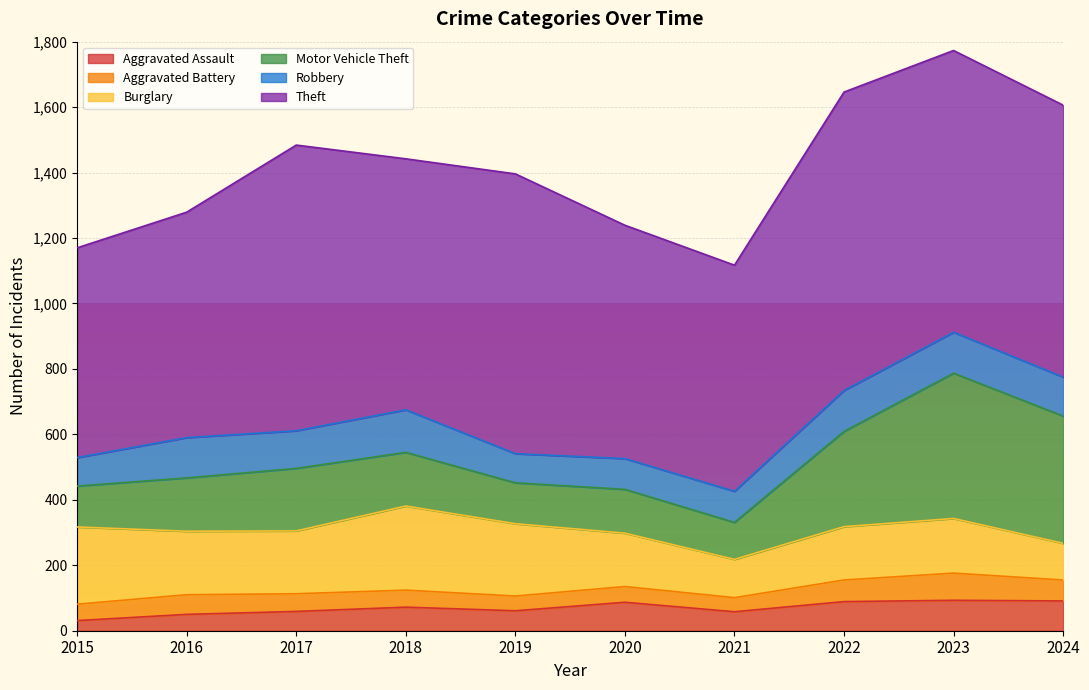

What is the value of the Motor Vehicle Theft point at the 3rd from the left?

191